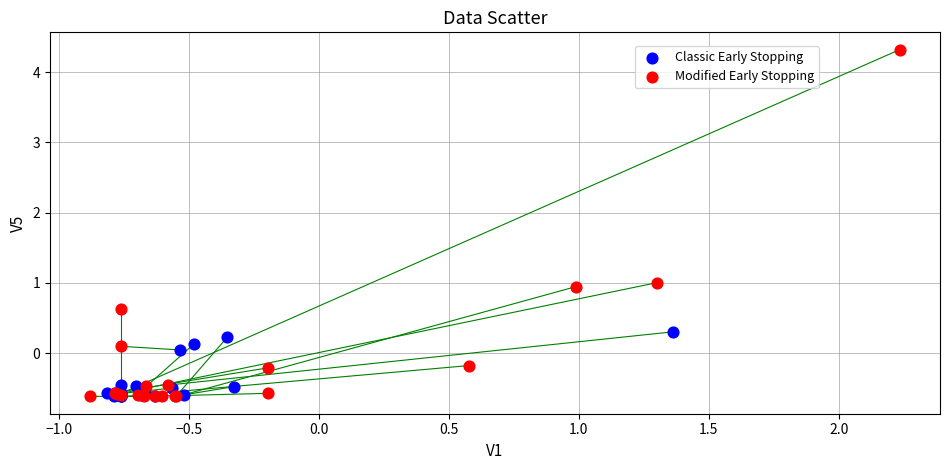

Which series has the largest Y range (max minus min)?

Modified Early Stopping